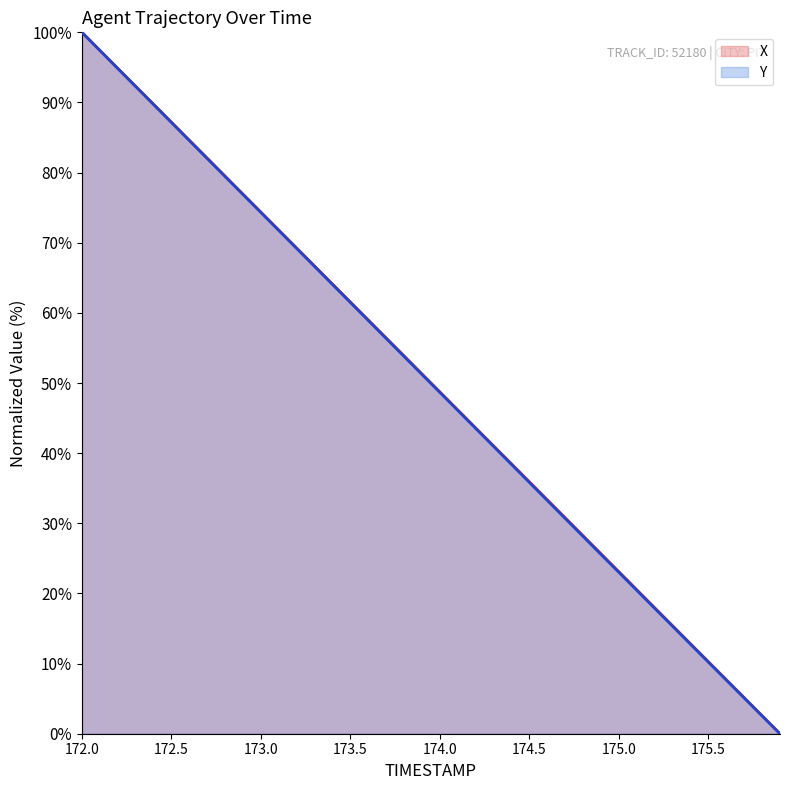

True or false: X and Y cross at least once.

False